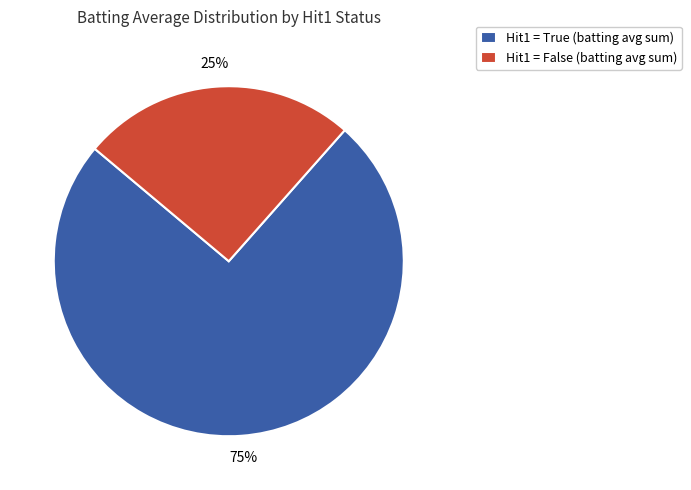

True or false: Hit1 = False (batting avg sum) accounts for 25% of the total.

True